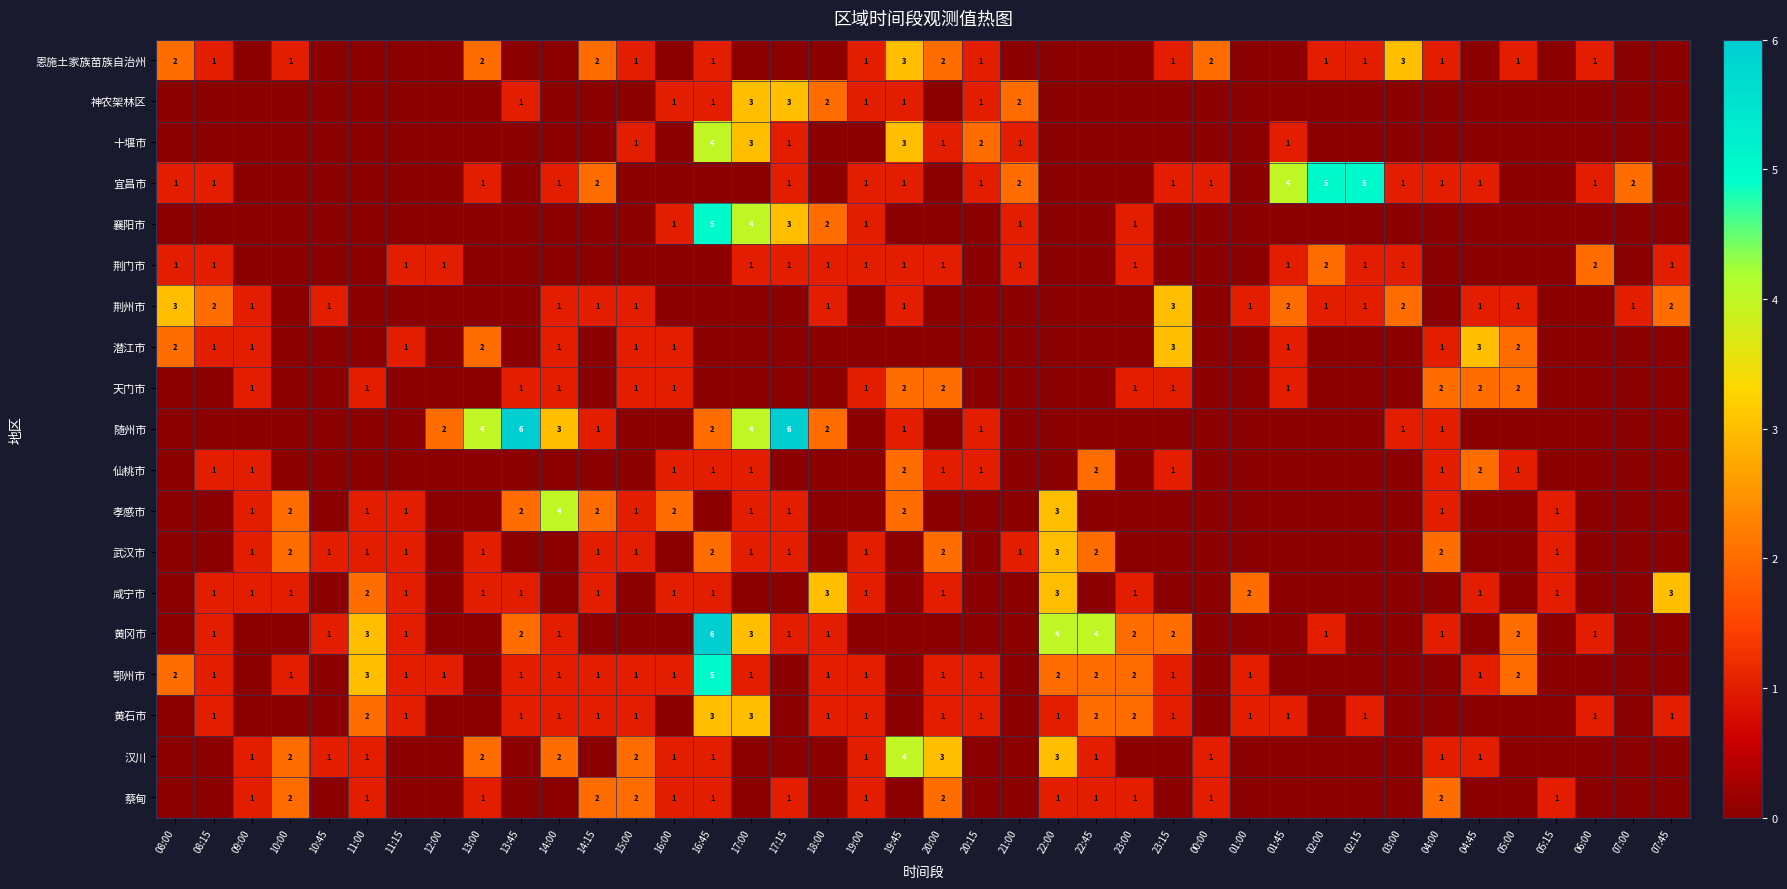

At which category is the sum across all series the highest?

16:45